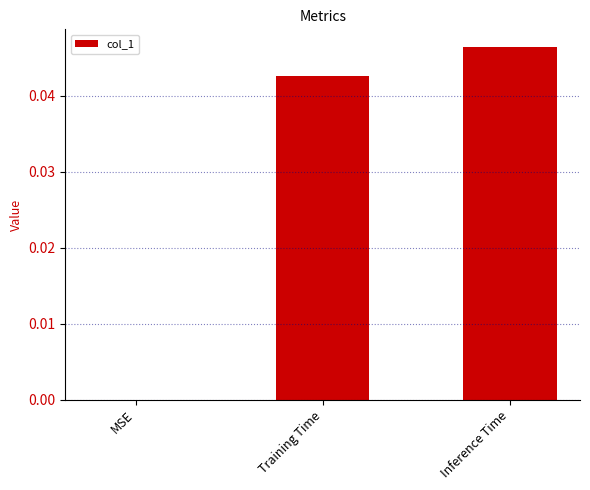

Are the bars horizontal?

No